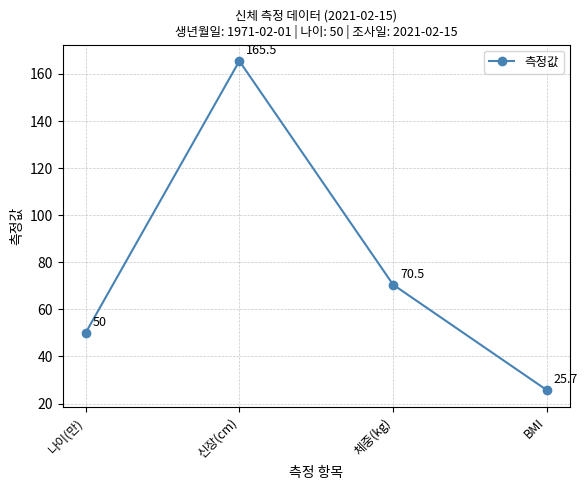

How many points are higher than both their immediate neighbors (excluding endpoints)?

1